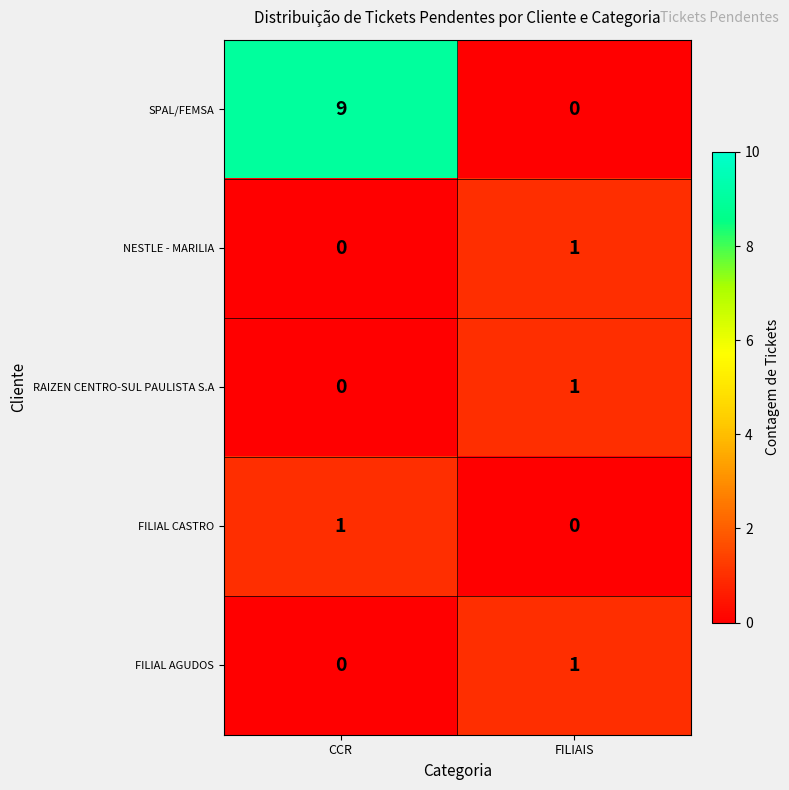

Reading left to right, transcribe all the data shown in this chart.

SPAL/FEMSA: CCR=9	FILIAIS=0
NESTLE - MARILIA: CCR=0	FILIAIS=1
RAIZEN CENTRO-SUL PAULISTA S.A: CCR=0	FILIAIS=1
FILIAL CASTRO: CCR=1	FILIAIS=0
FILIAL AGUDOS: CCR=0	FILIAIS=1